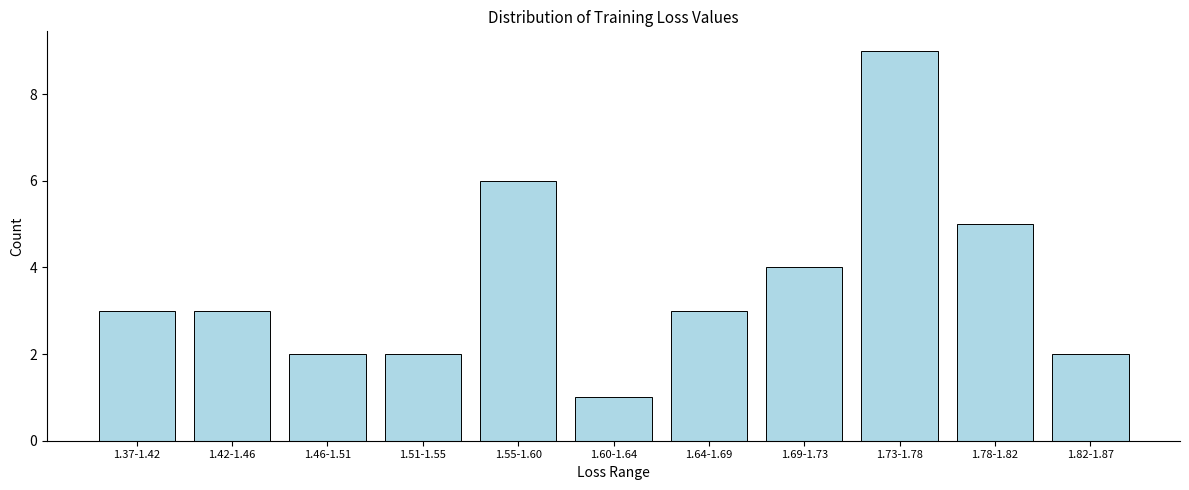

Reading right to left, extract all data points from this chart.

1.82-1.87=2	1.78-1.82=5	1.73-1.78=9	1.69-1.73=4	1.64-1.69=3	1.60-1.64=1	1.55-1.60=6	1.51-1.55=2	1.46-1.51=2	1.42-1.46=3	1.37-1.42=3